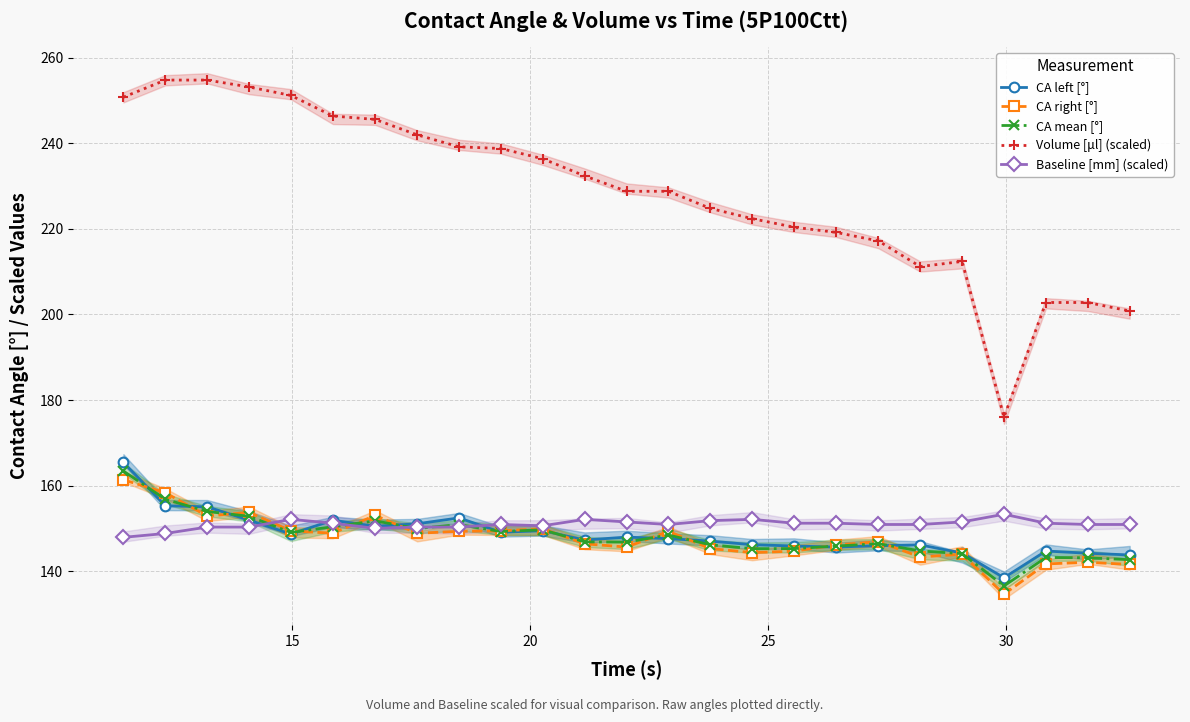

What is the maximum value for Baseline [mm] (scaled)?

153.3